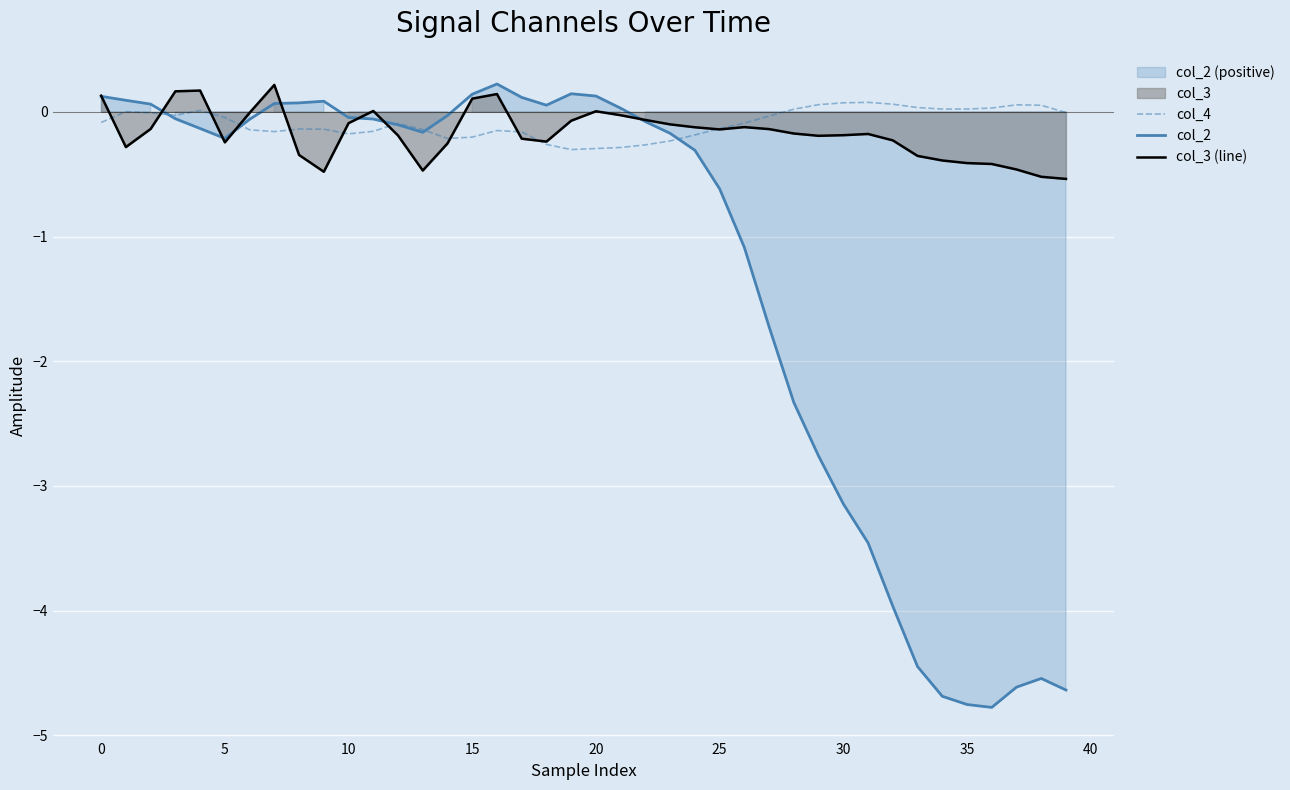

Rank the series by their maximum value, from lowest to highest.

col_4, col_3 (line), col_2